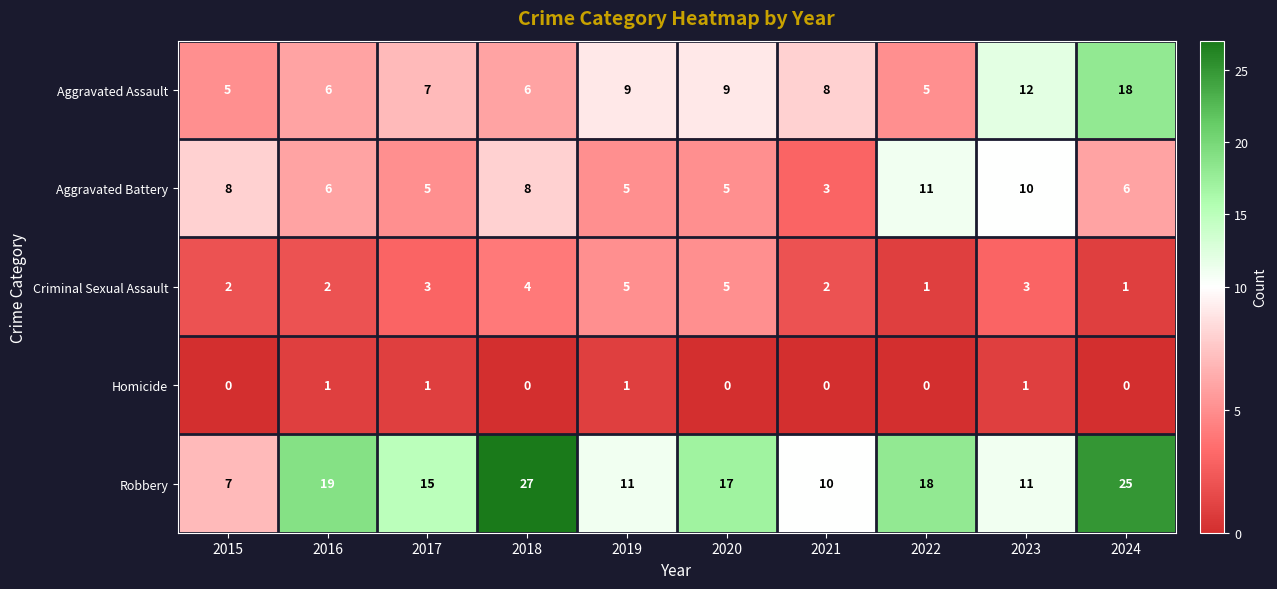

Count the Criminal Sexual Assault values in the range 2 to 4.

6